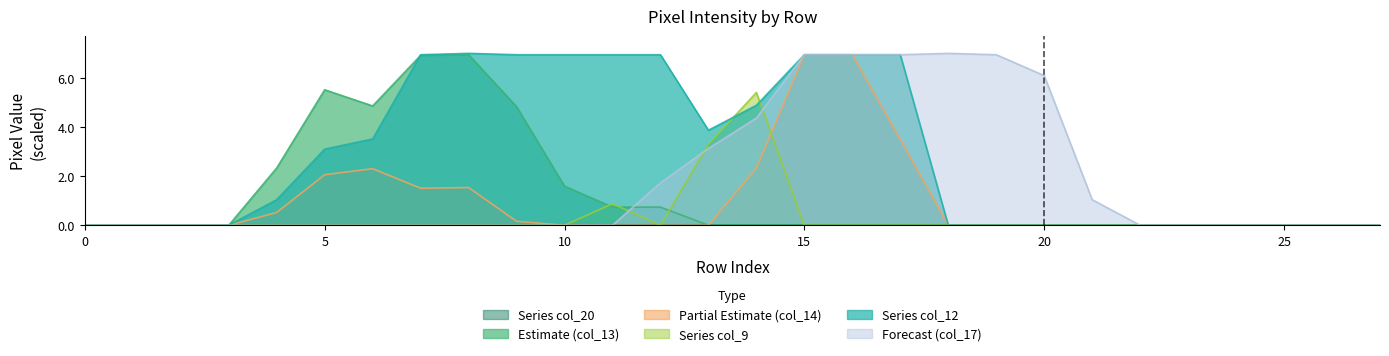

In col_17, how many points are higher than both neighbors (excluding endpoints)?

1